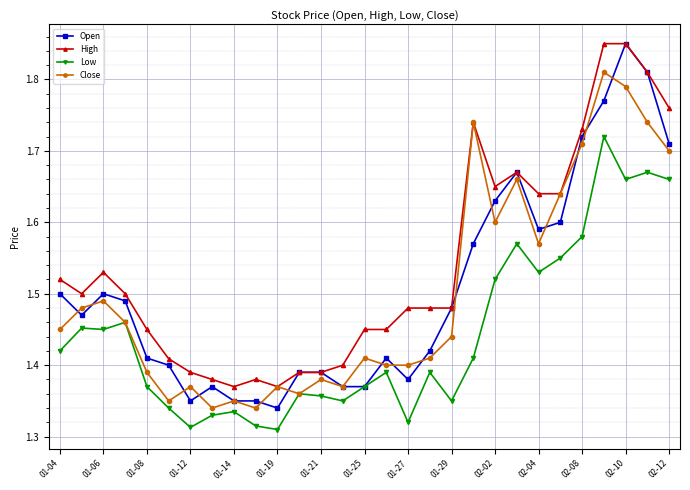

True or false: Low and High intersect in this chart.

False